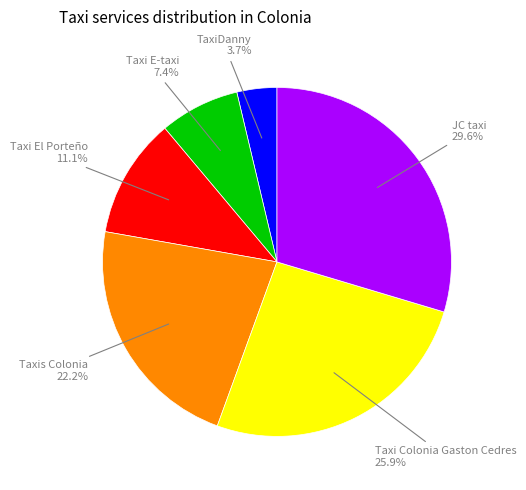

To the nearest percent, what percentage of the pie is Taxi E-taxi?

7%